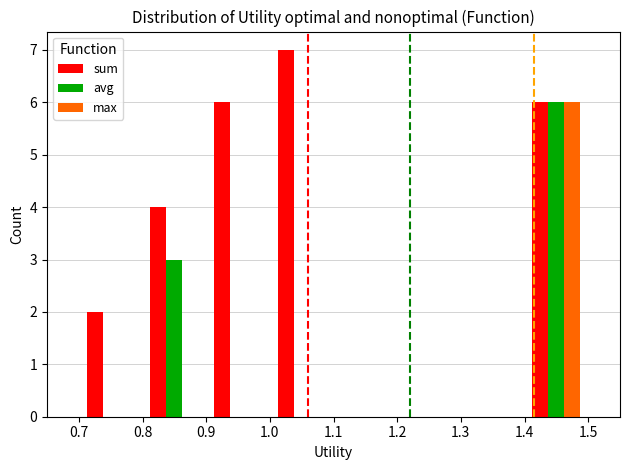

What is the maximum value for avg?

6